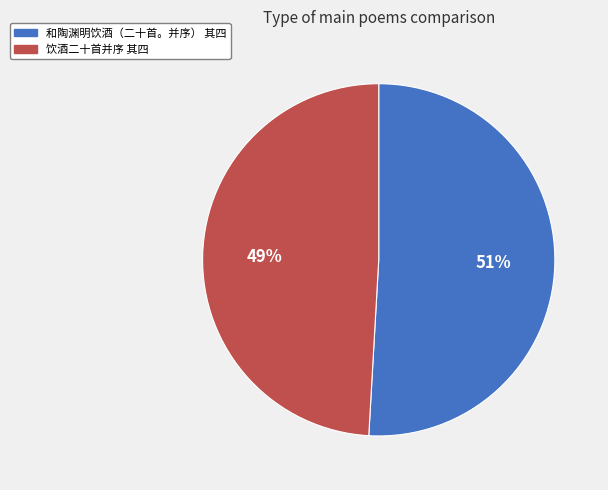

What is the ratio of the value at 和陶渊明饮酒（二十首。并序） 其四 to the value at 饮酒二十首并序 其四?

1.0